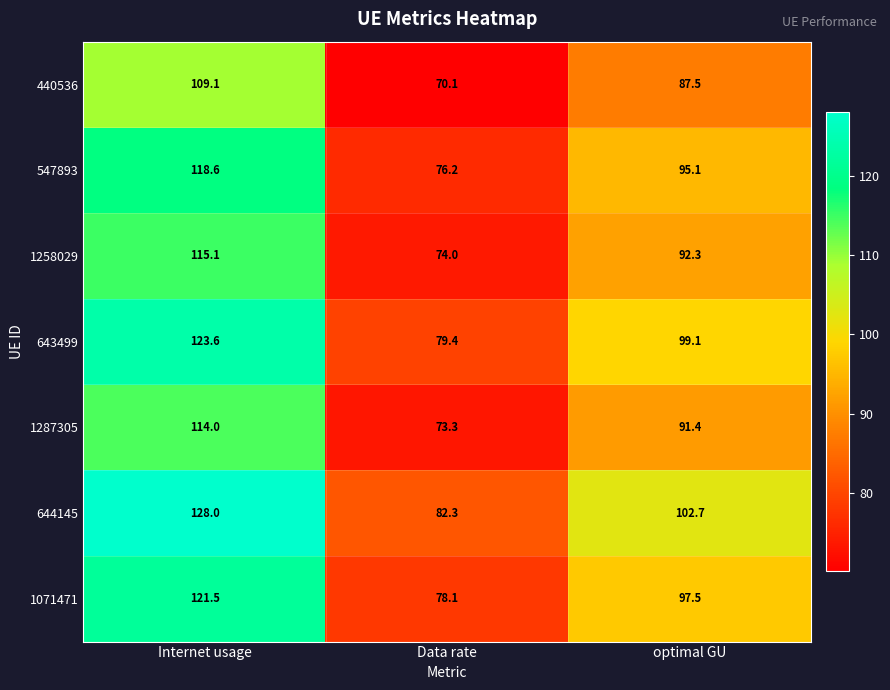

How many series are shown in this chart?

7